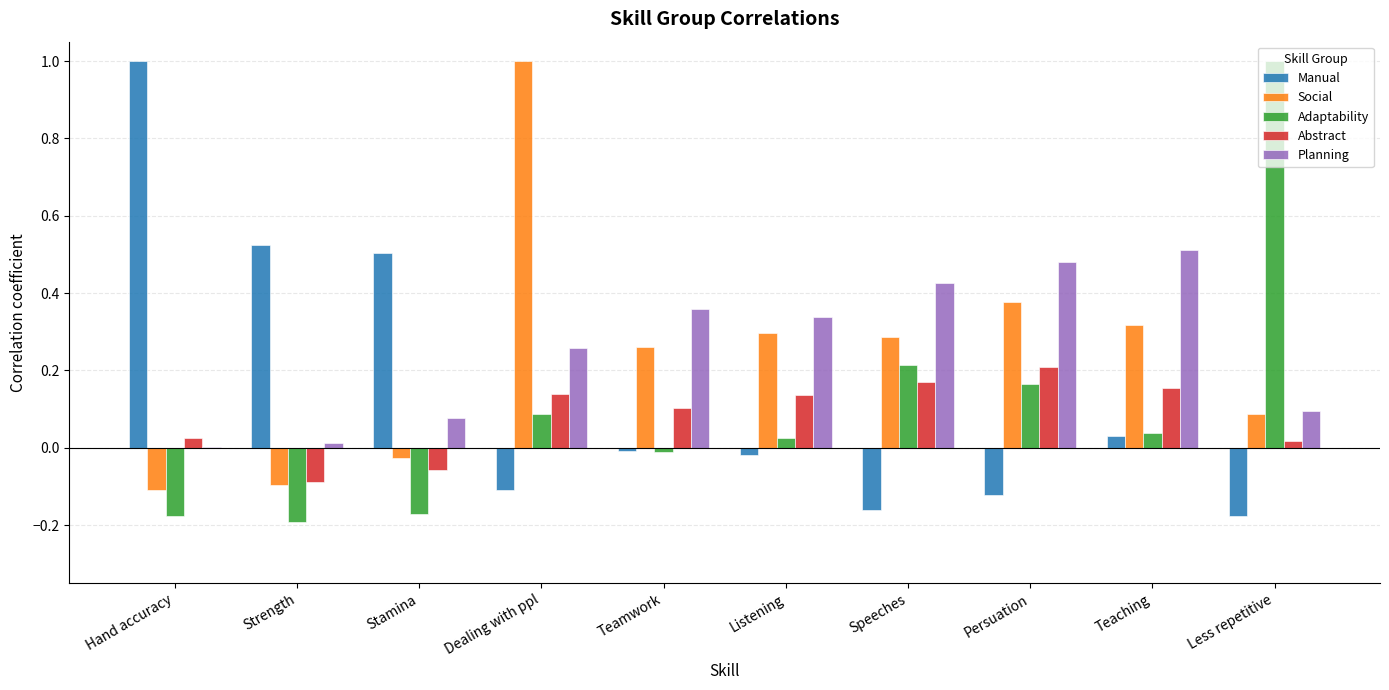

Between Hand accuracy and Persuation, which series saw the biggest shift?

Manual